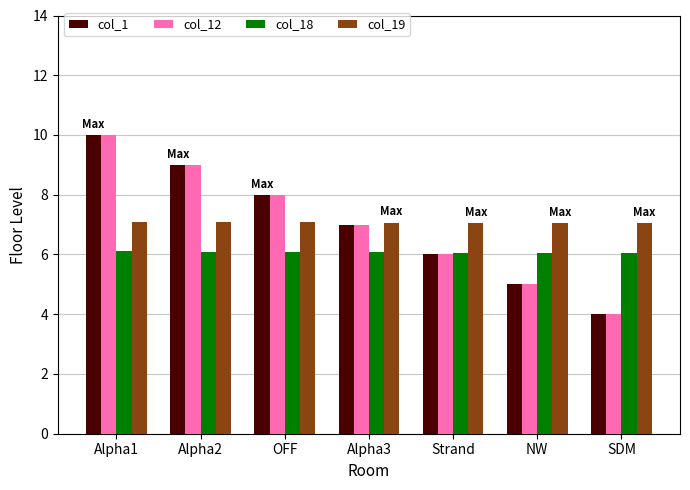

What is the highest value of the col_19 series?

7.1